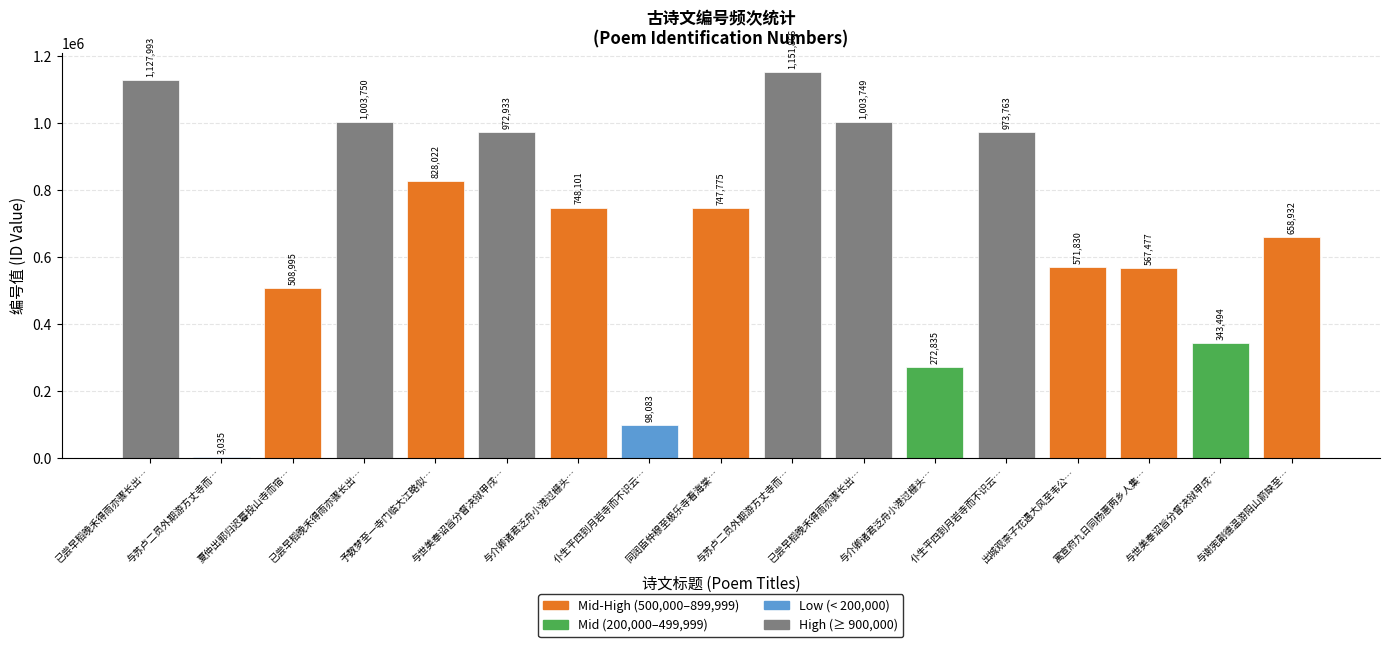

What is the label of the 17th bar from the right?

已尝早稻晚禾得雨亦骤长出…